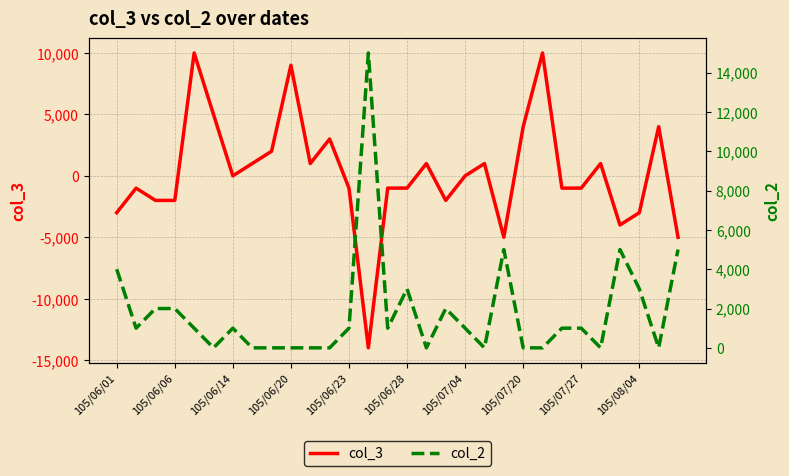

What is the minimum value for col_3?

-14000